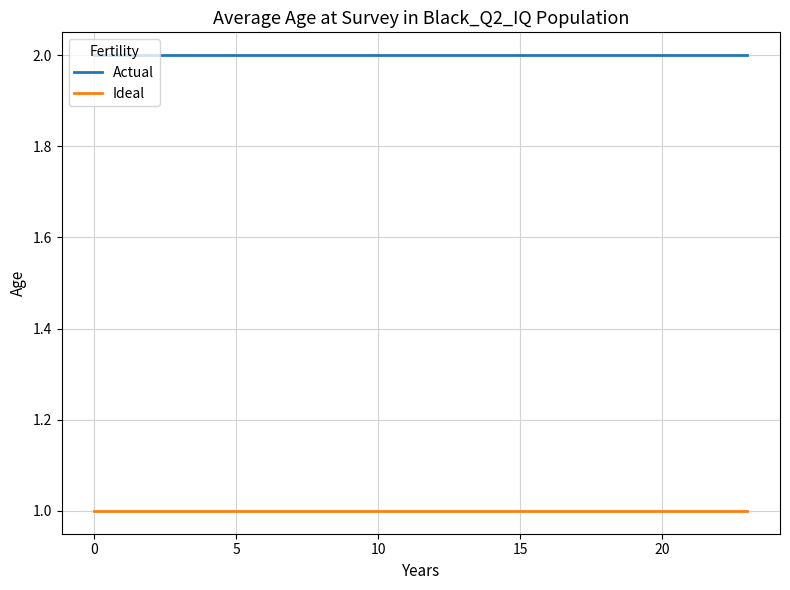

Which series has the largest total across all categories?

Actual